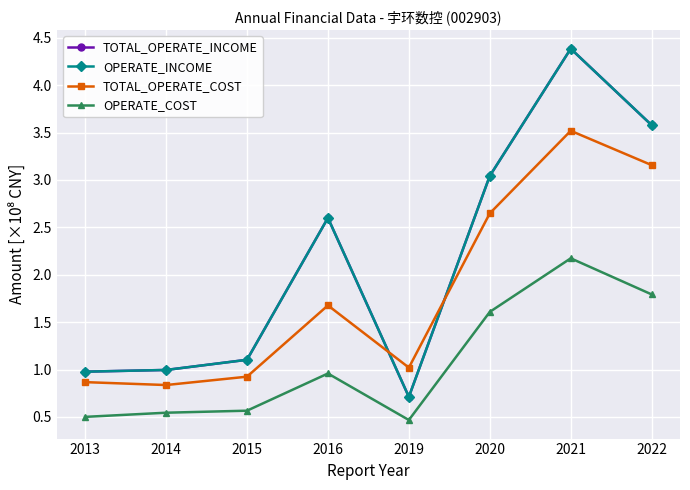

Does the chart have visible grid lines?

Yes